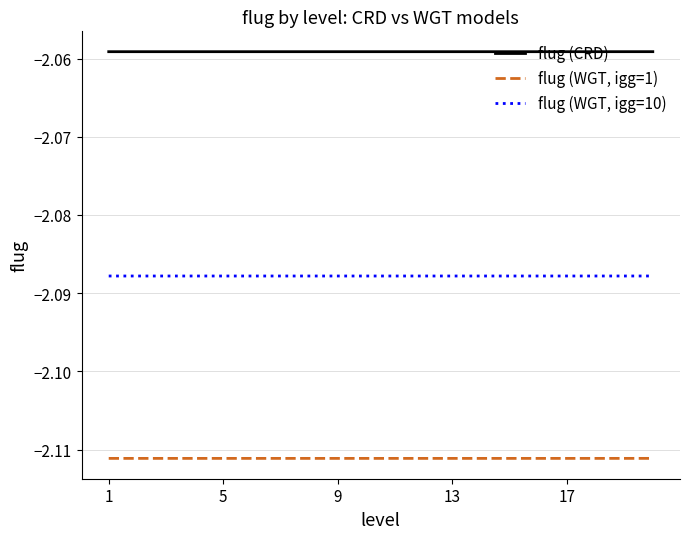

Rank the series by their average value, from lowest to highest.

flug (WGT, igg=1), flug (WGT, igg=10), flug (CRD)